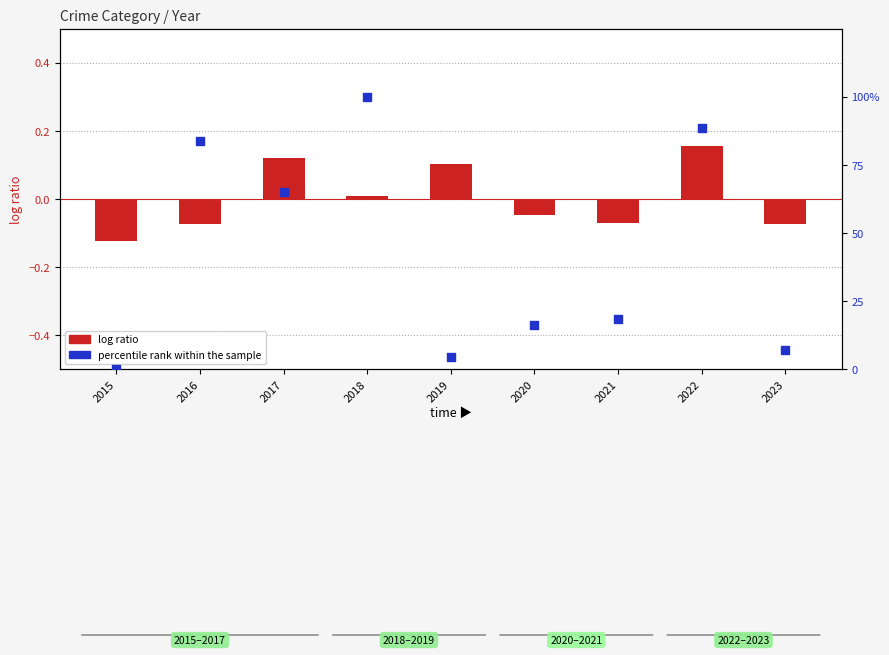

What is the total value across all series at 2018?

100.0